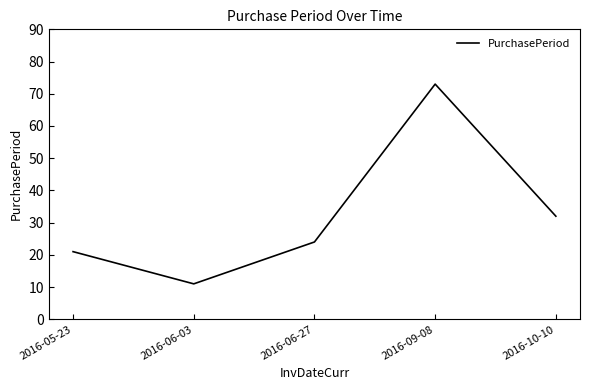

The chart shows a value of 21 at 2016-05-23. True or false?

True